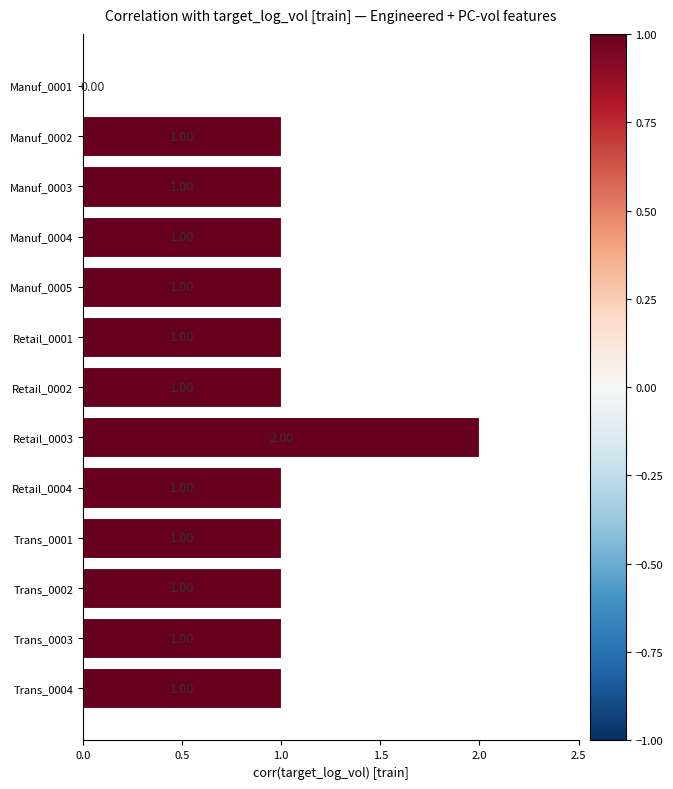

What is the ratio of the value at Manuf_0004 to the value at Retail_0004?

1.0